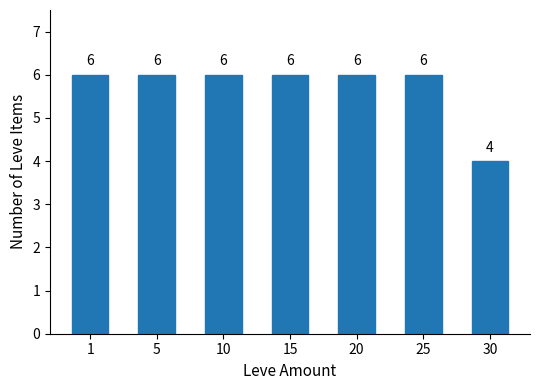

Reading left to right, transcribe all the data shown in this chart.

6	6	6	6	6	6	4